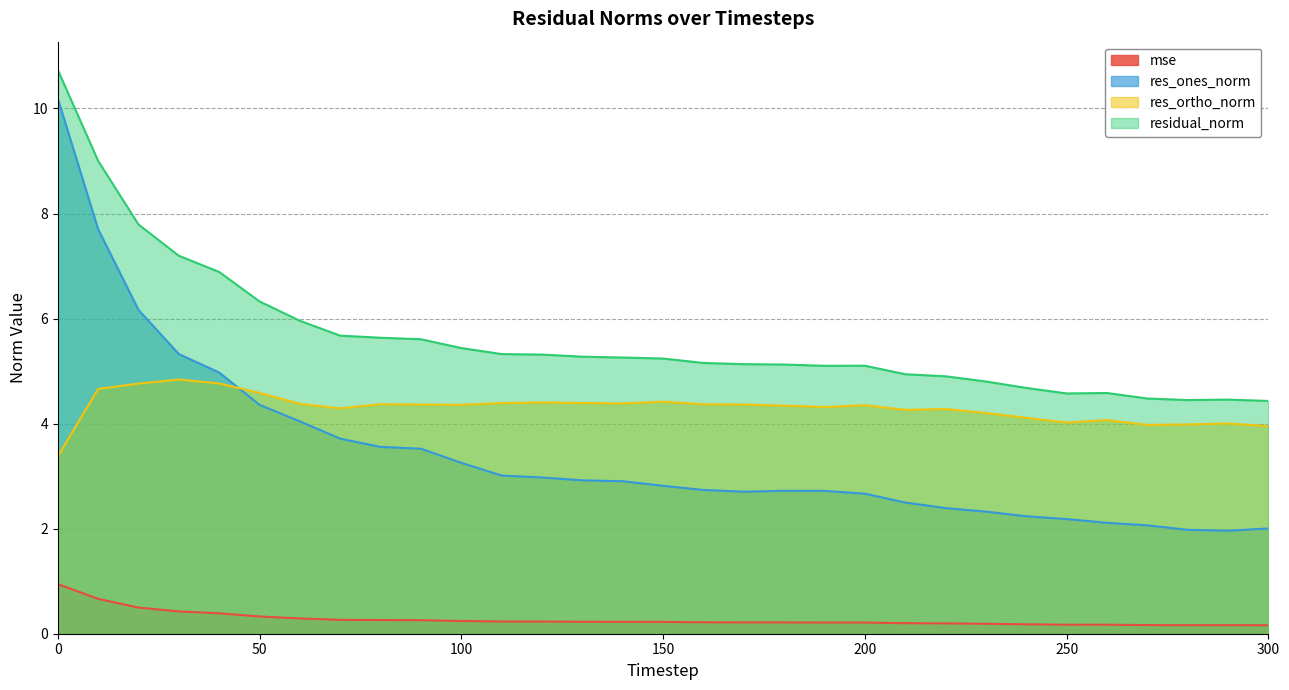

Which series has the largest total across all categories?

residual_norm